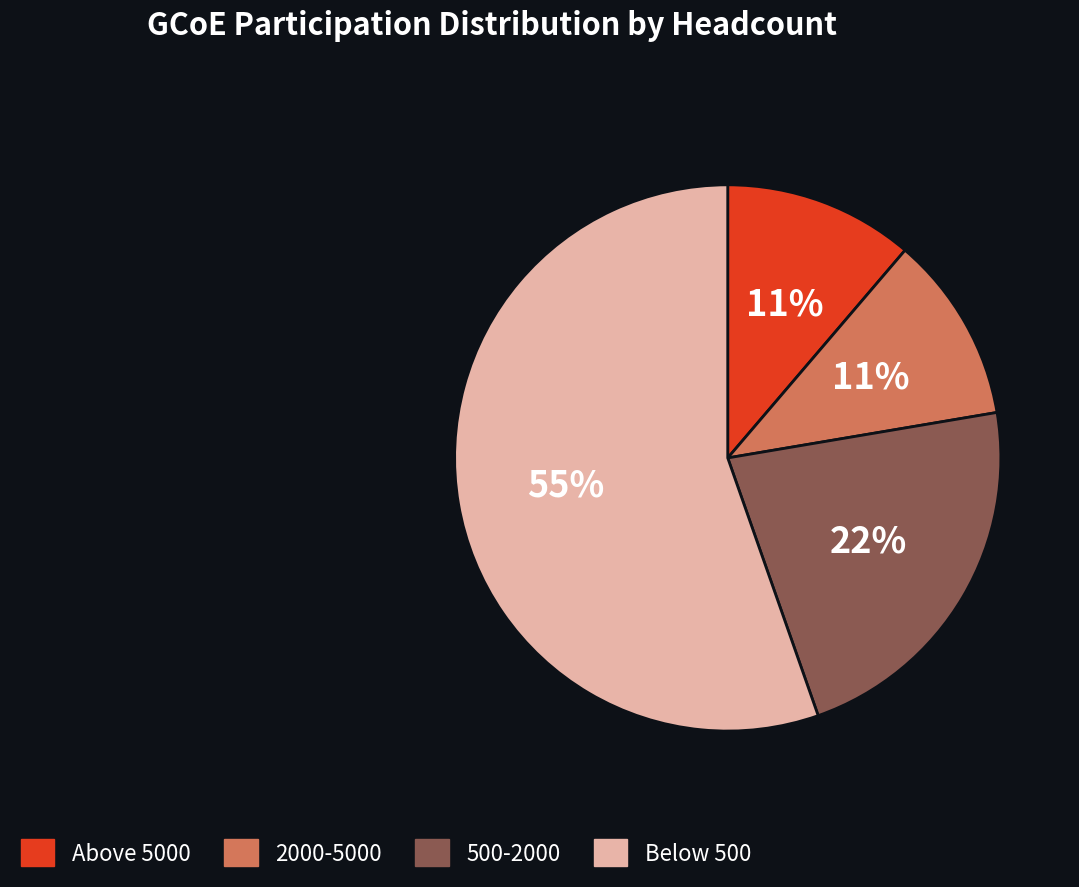

True or false: 500-2000 accounts for 22% of the total.

True